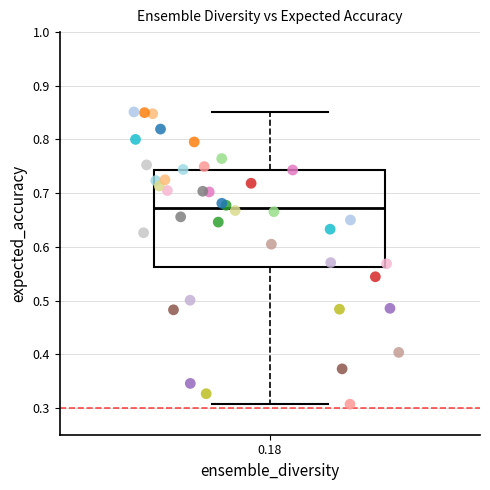

Count the number of points in this scatter plot.

40